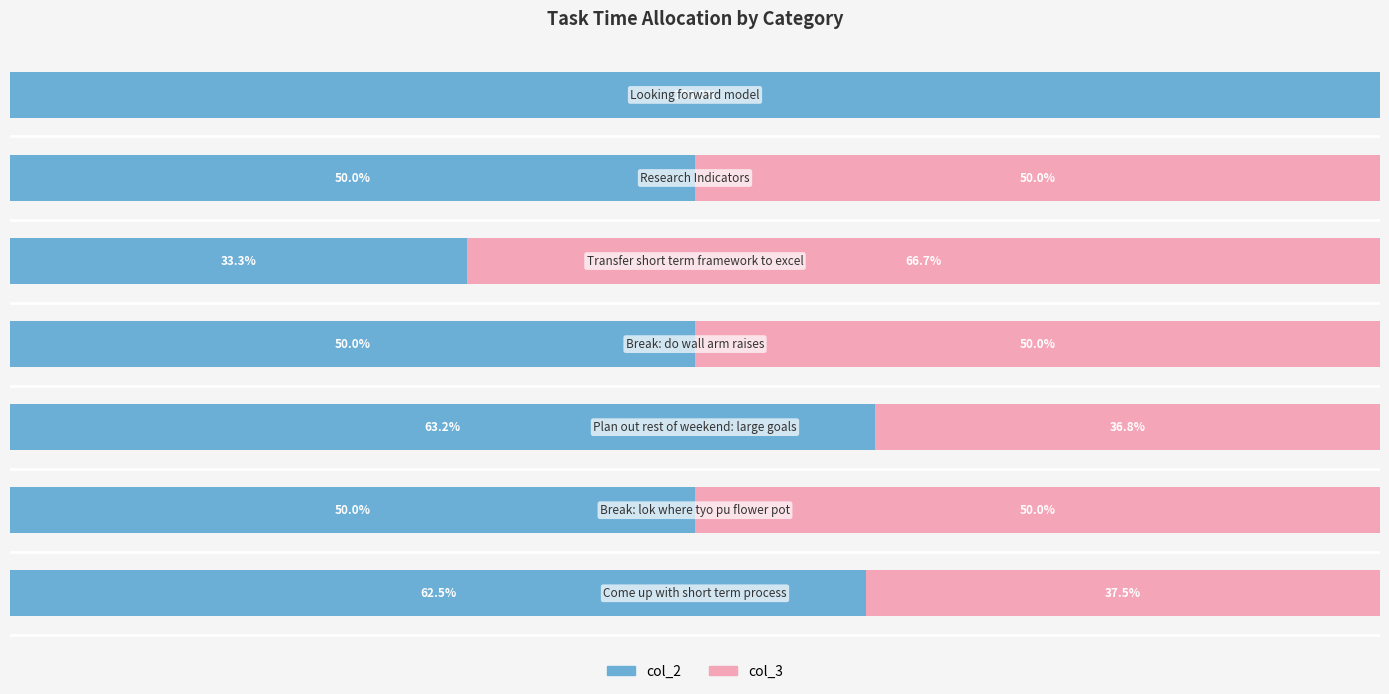

What are all the series names shown in the legend?

col_2, col_3